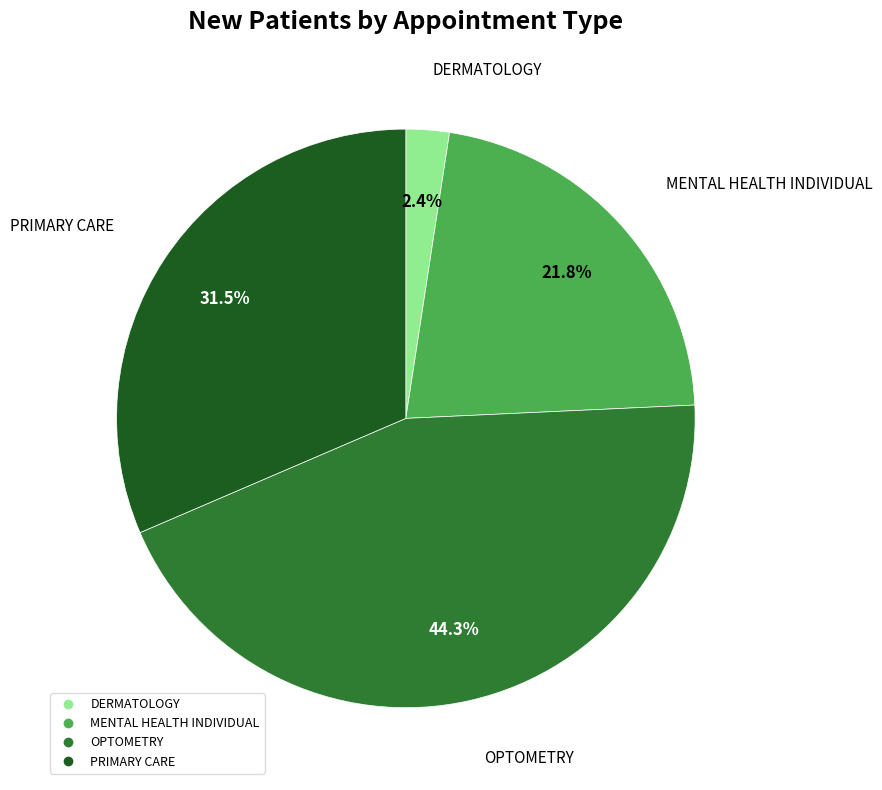

How much of the chart is everything except DERMATOLOGY?

97.6%